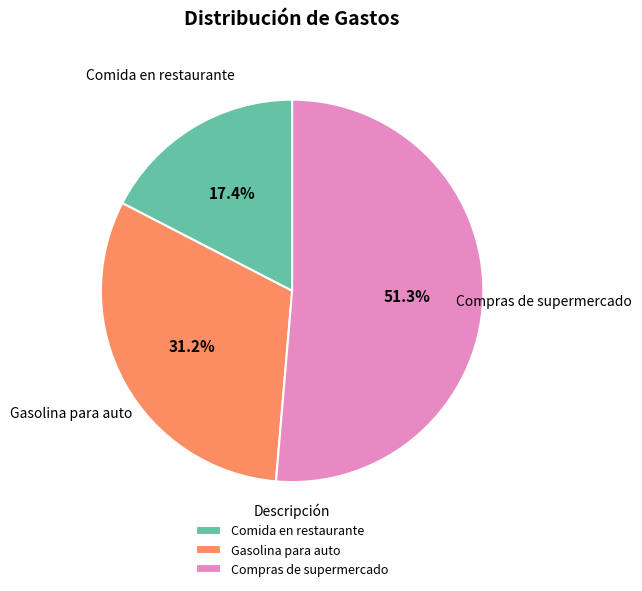

Is the sum of Comida en restaurante and Compras de supermercado greater than half?

Yes